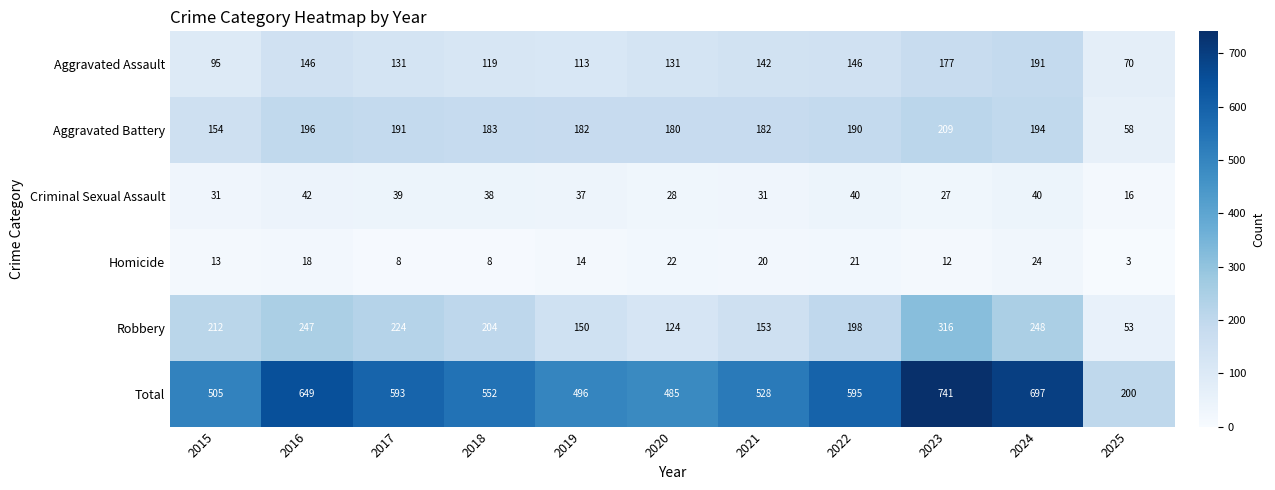

The value of Aggravated Assault at 2025 is 70. True or false?

True